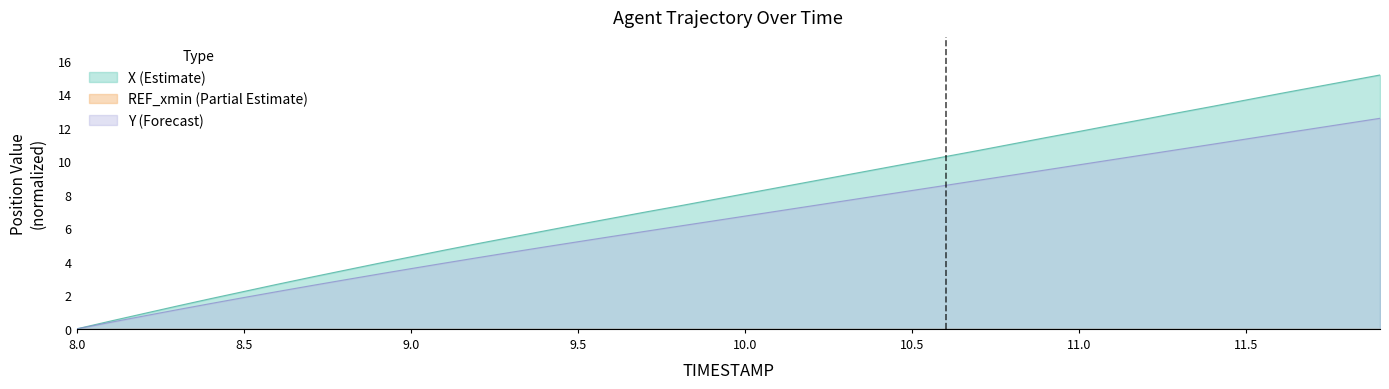

What is the spread (max minus min) of values at 9.0?

4.3